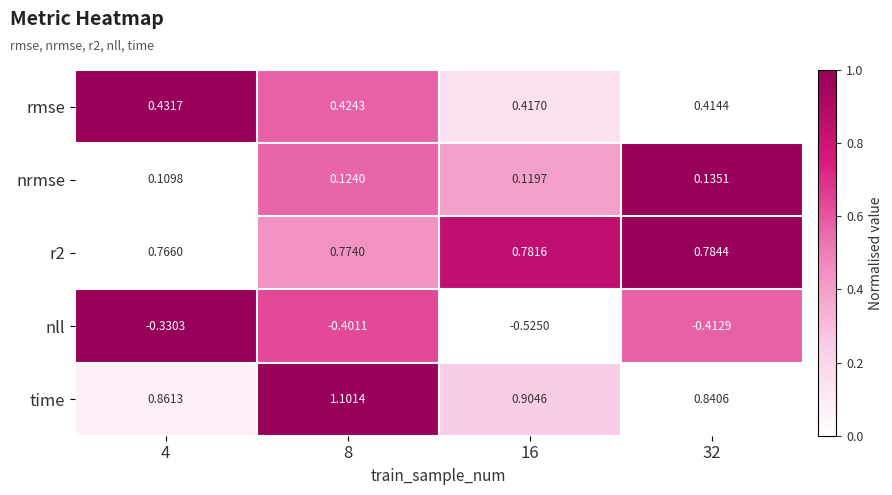

What is the difference between the highest and lowest values at 8?

1.5